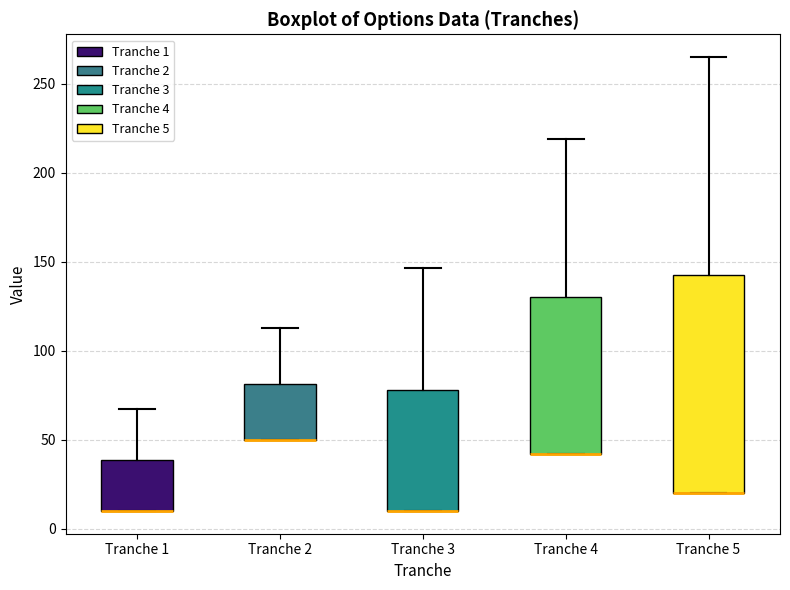

Which box is the tallest, from its lower edge to its upper edge?

Tranche 5